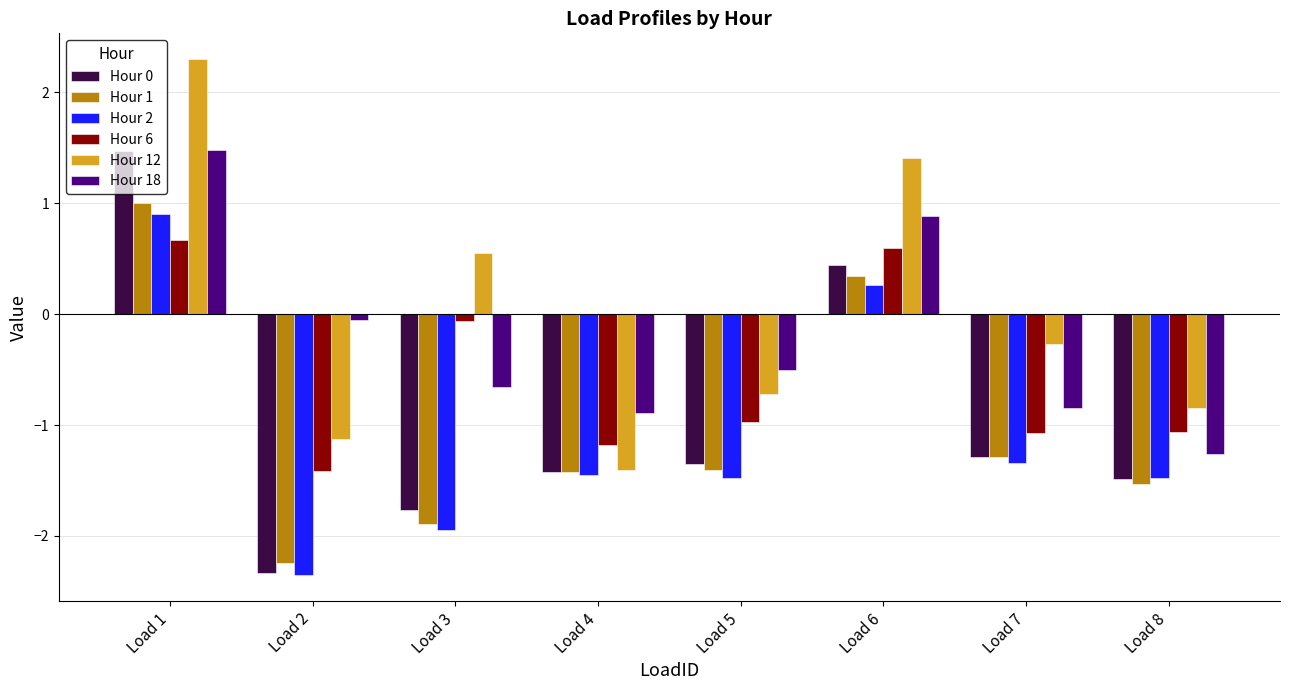

At which label is Hour 2 closest to 0?

Load 6